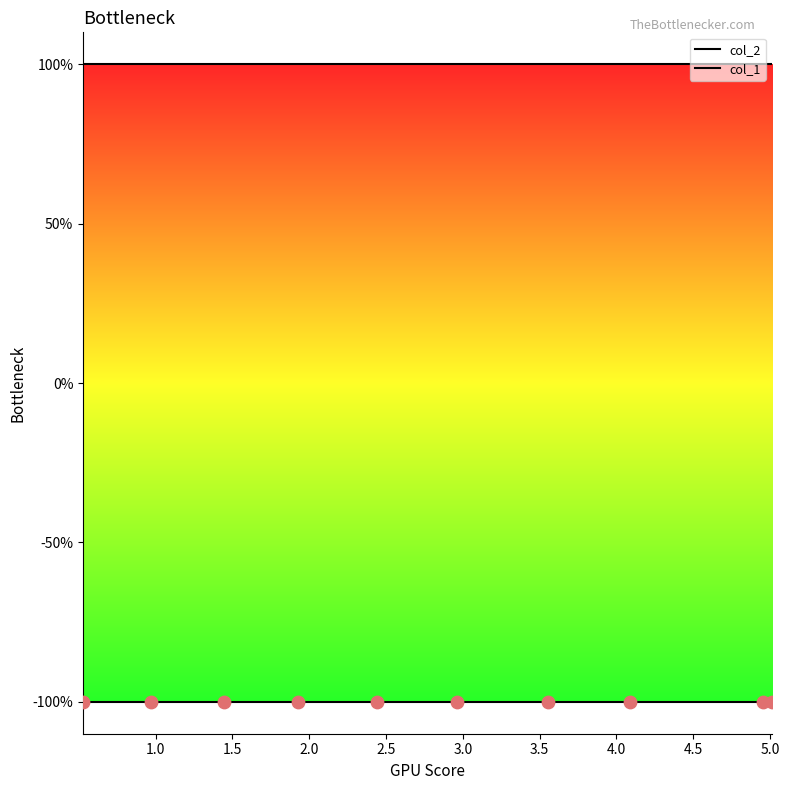

Which series has the largest Y range (max minus min)?

col_2